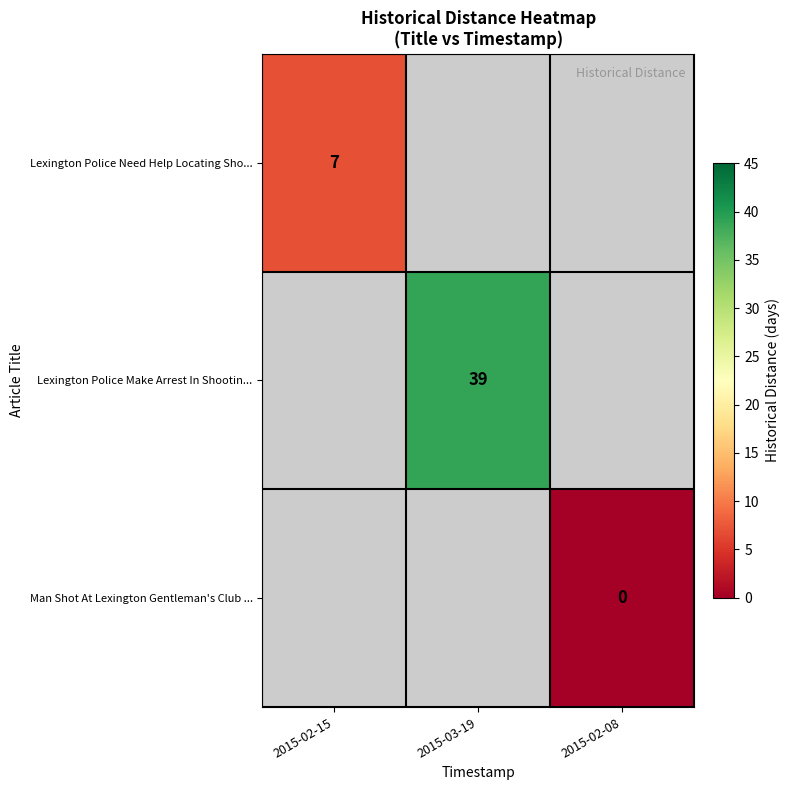

The Lexington Police Make Arrest In Shootin... series shows 39 at 2015-03-19. True or false?

True